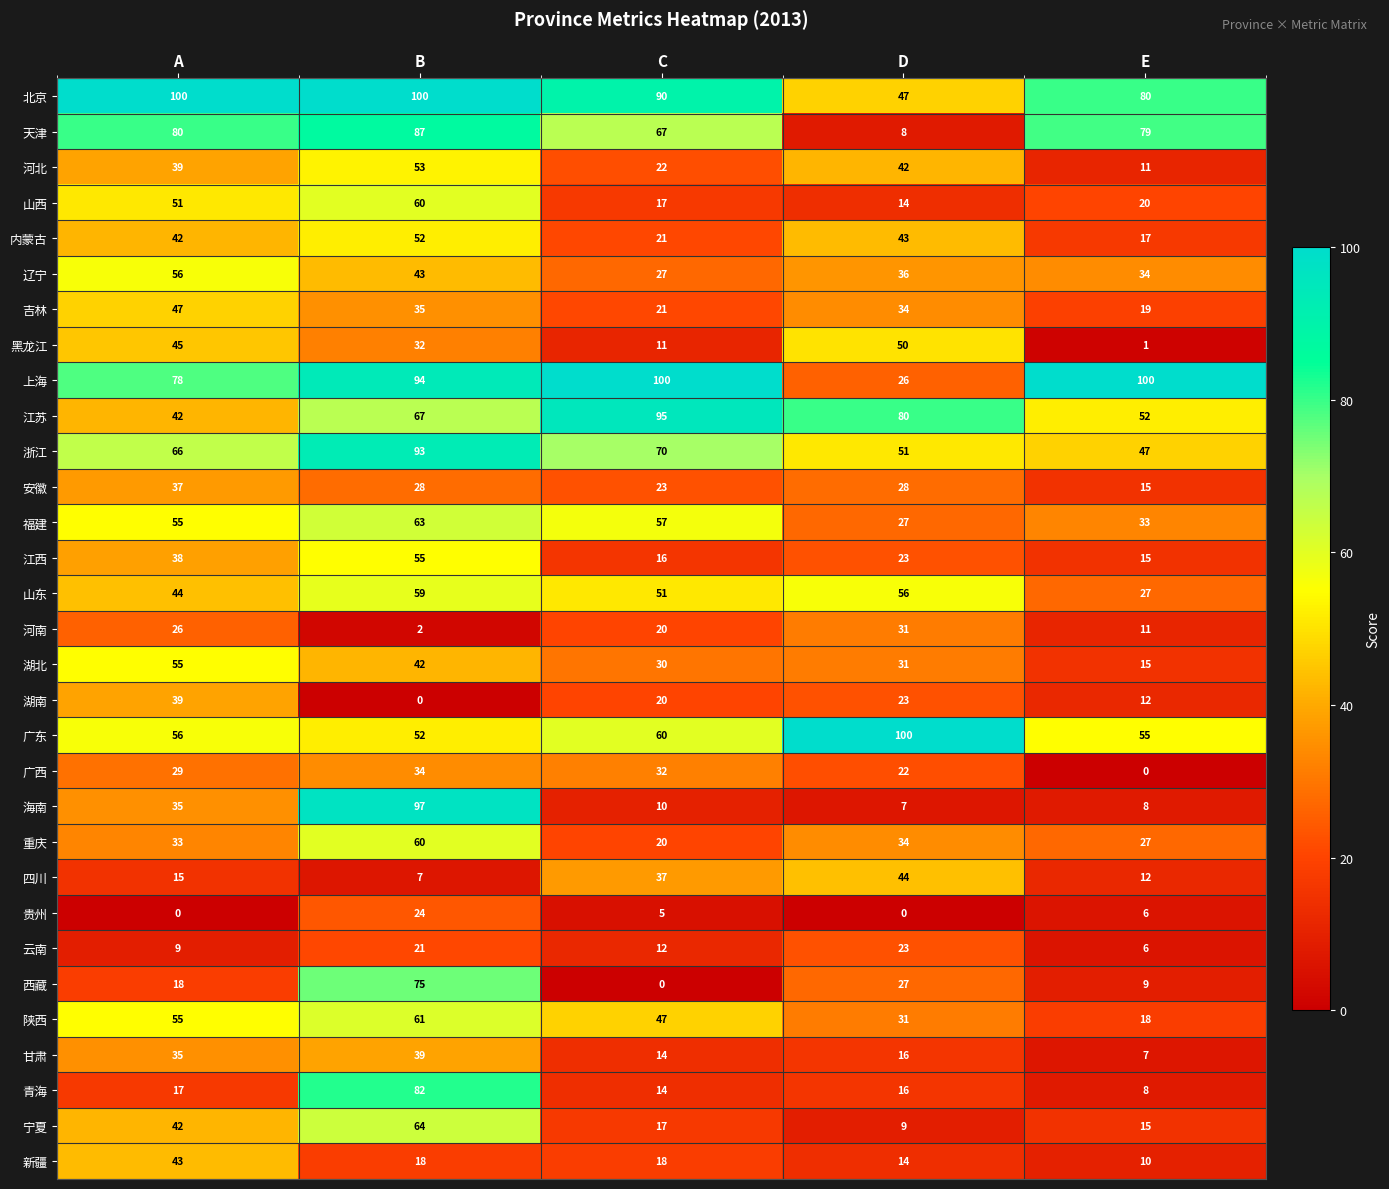

Where is 四川 nearest to the value 25?

A